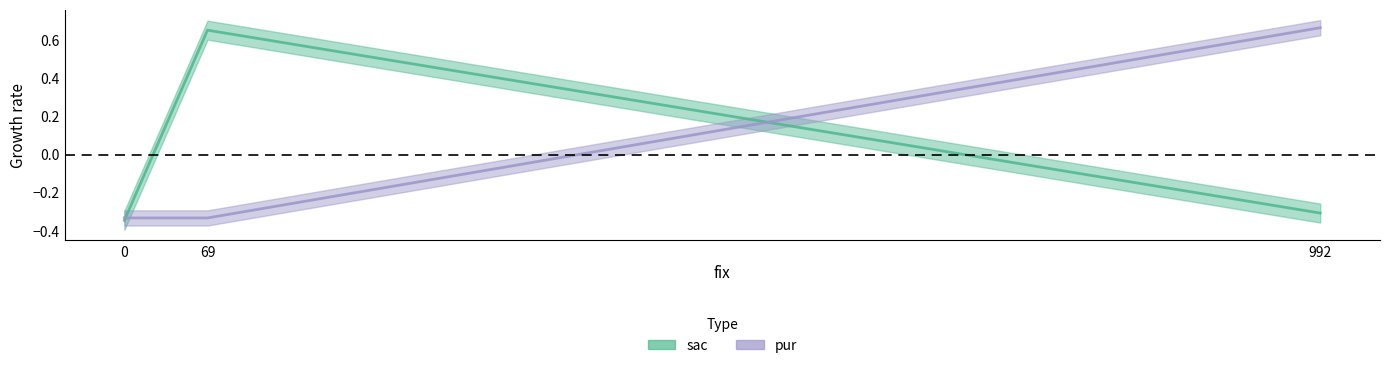

Is it true that pur equals 0.7 at 992?

True